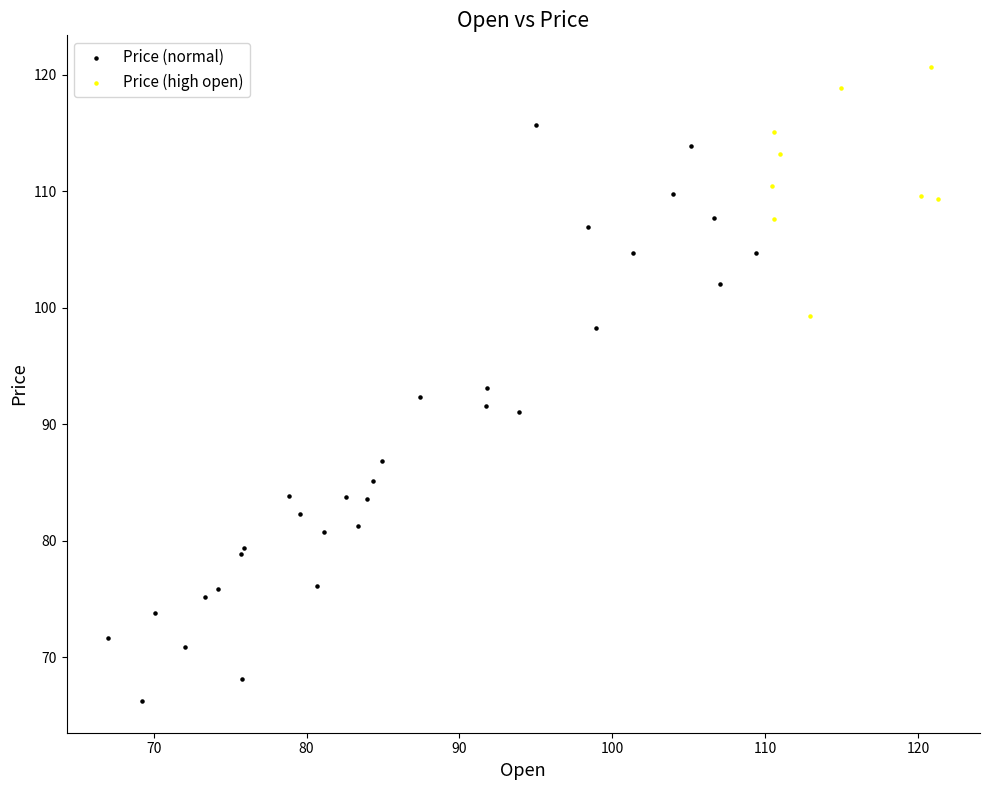

Which series contains the lowest Y value?

Price (normal)